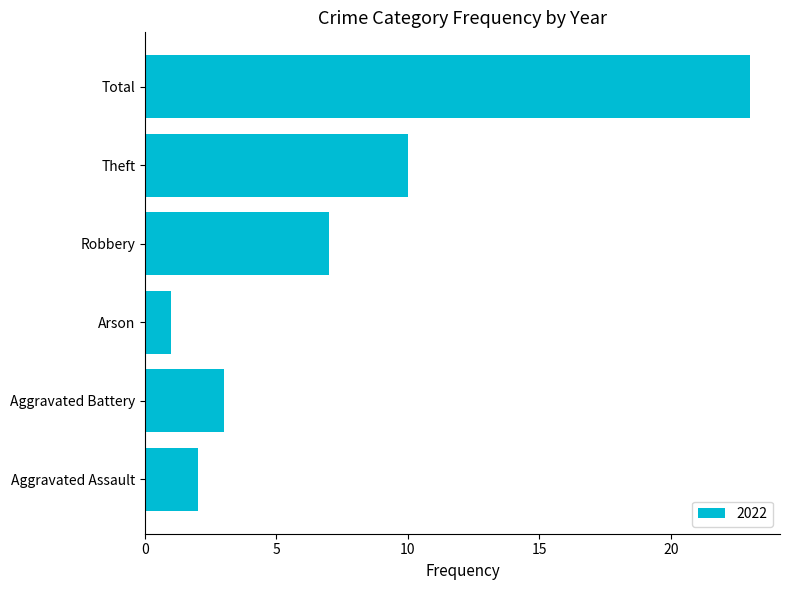

What is the sum of the values at Aggravated Assault and Total?

25